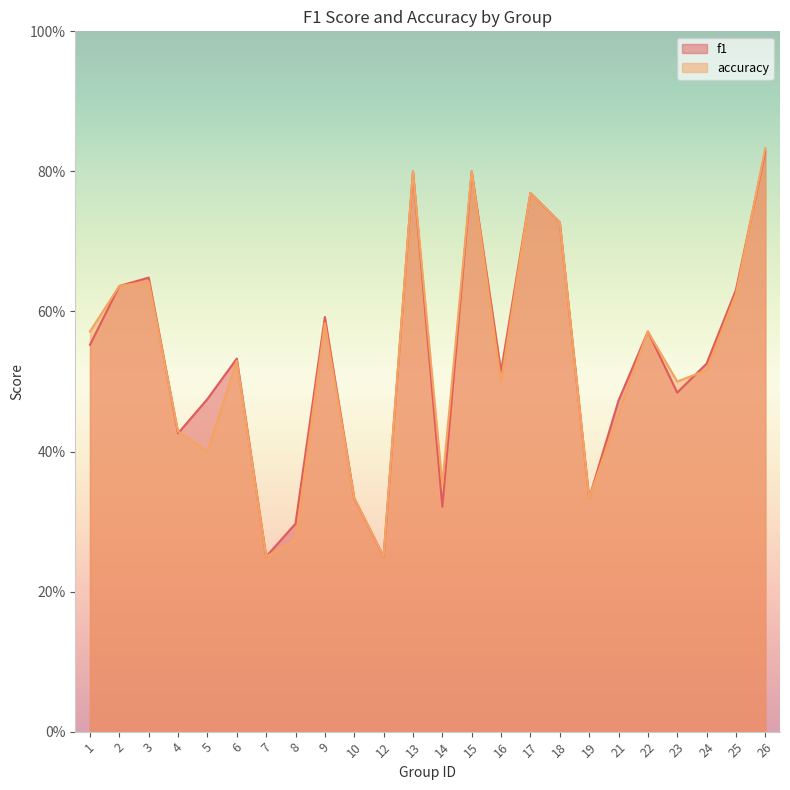

Between 4 and 22, which is larger?

22